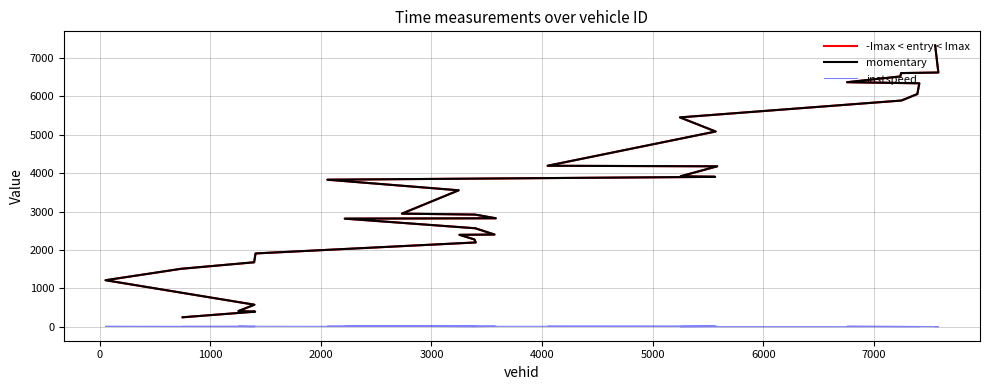

What is the minimum value shown in the chart?

5.0